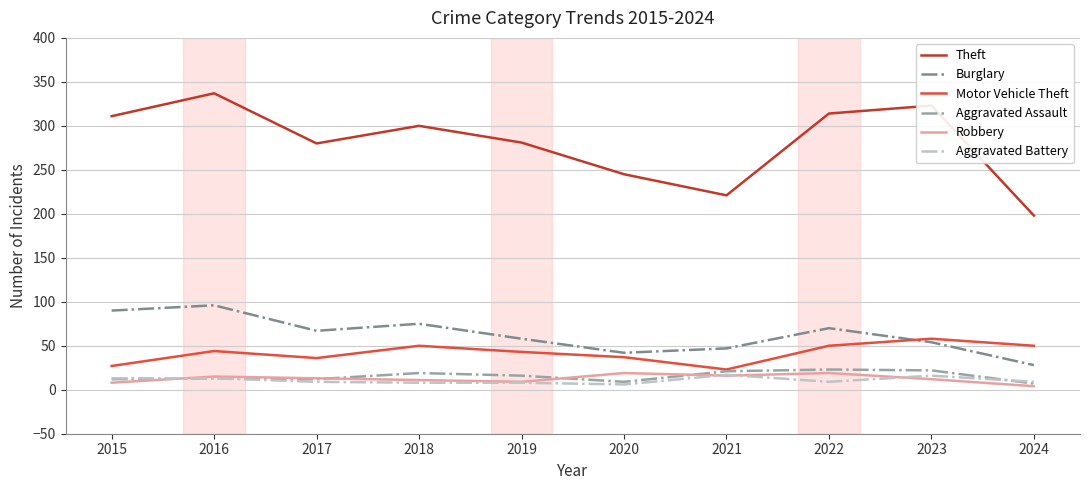

What is the maximum value shown in the chart?

337